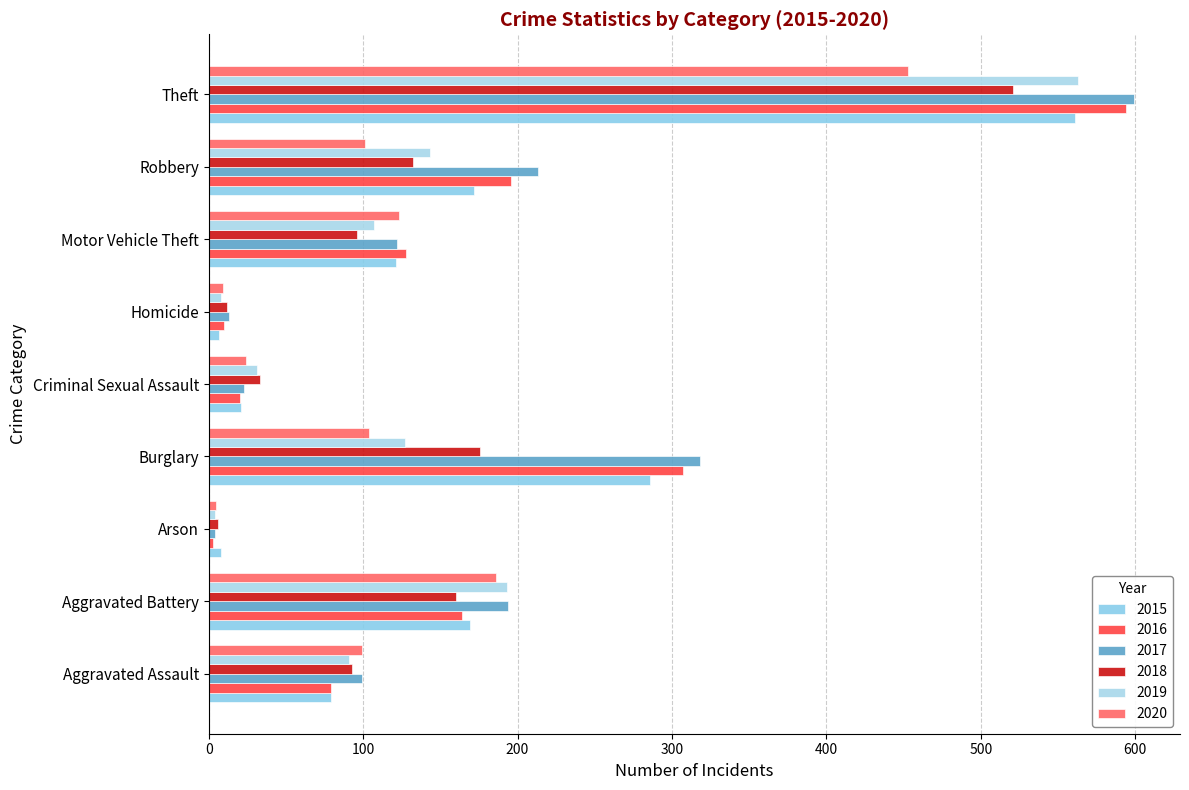

Which has a higher value, Aggravated Assault or Burglary?

Burglary